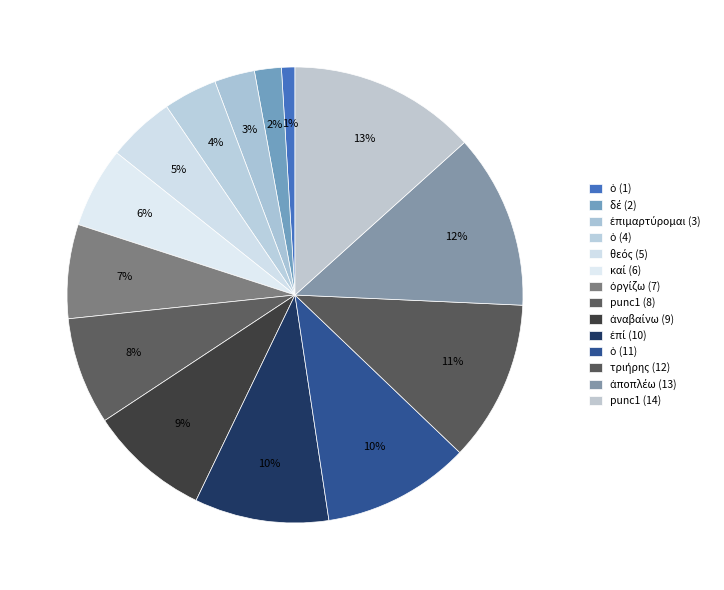

How many segments does this pie chart have?

14